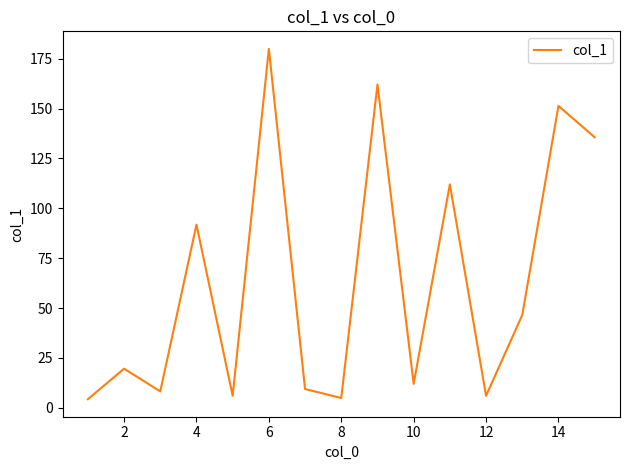

Does the chart display data point markers on the line(s)?

No